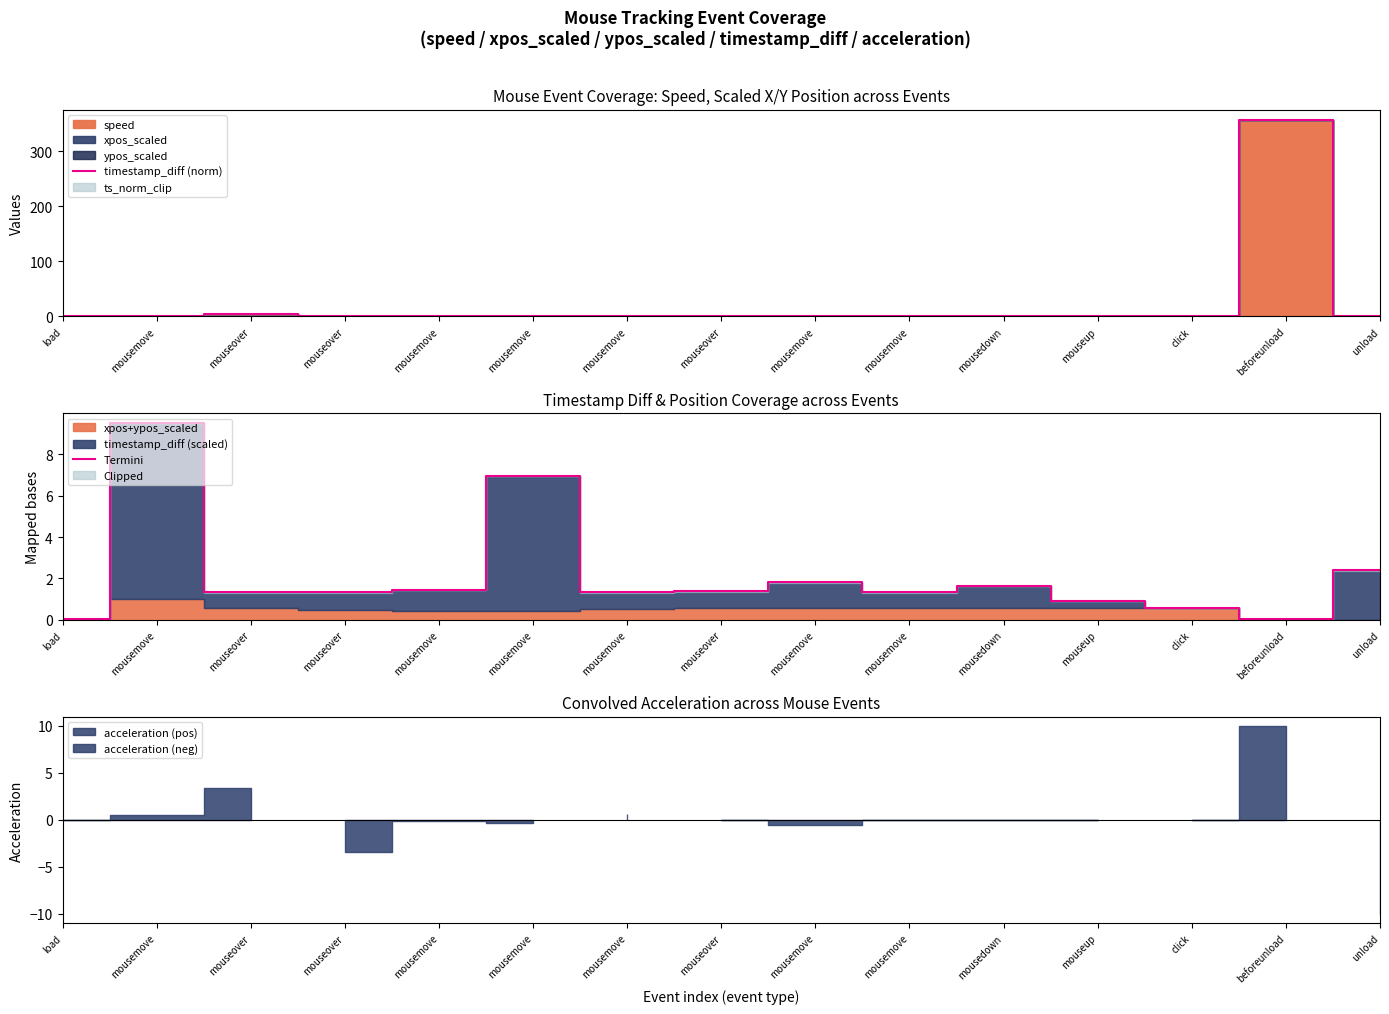

What is the difference between the maximum and minimum values in the Termini series?

9.5